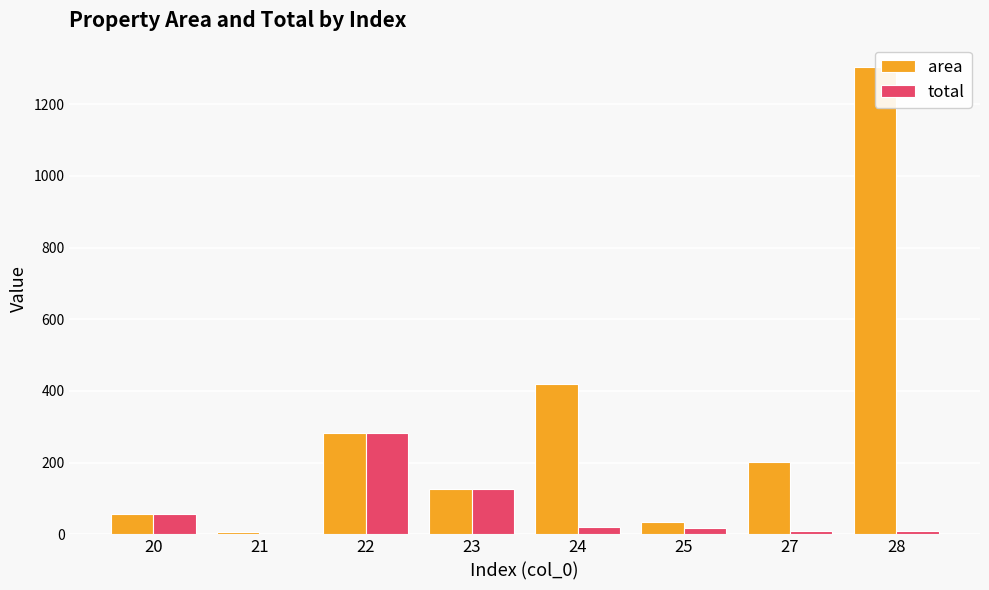

Does the chart contain any negative values?

No